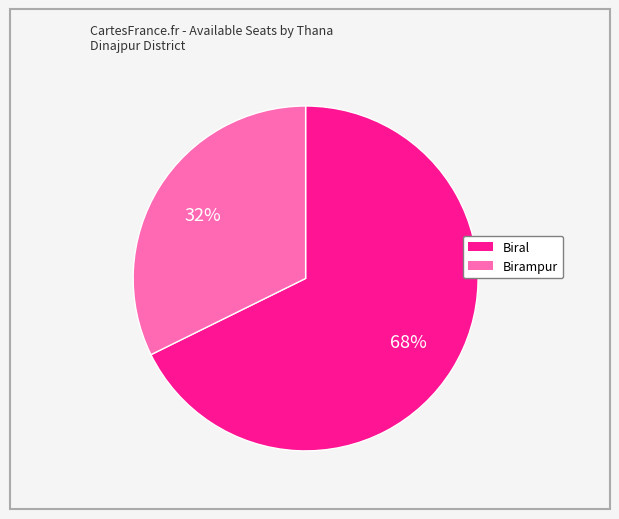

What is the majority slice?

Biral